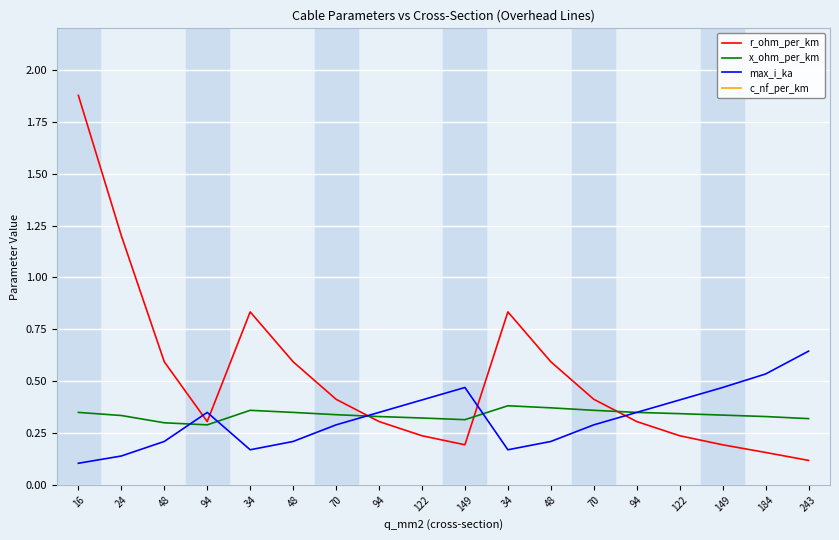

What is the average value of the r_ohm_per_km series?

0.5